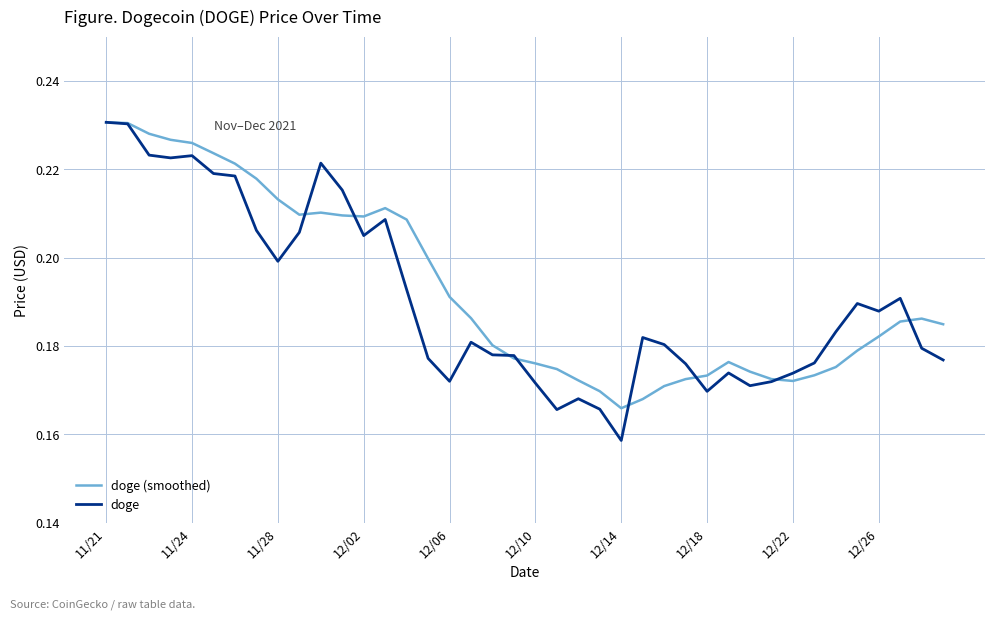

Which series has the widest spread of values?

doge